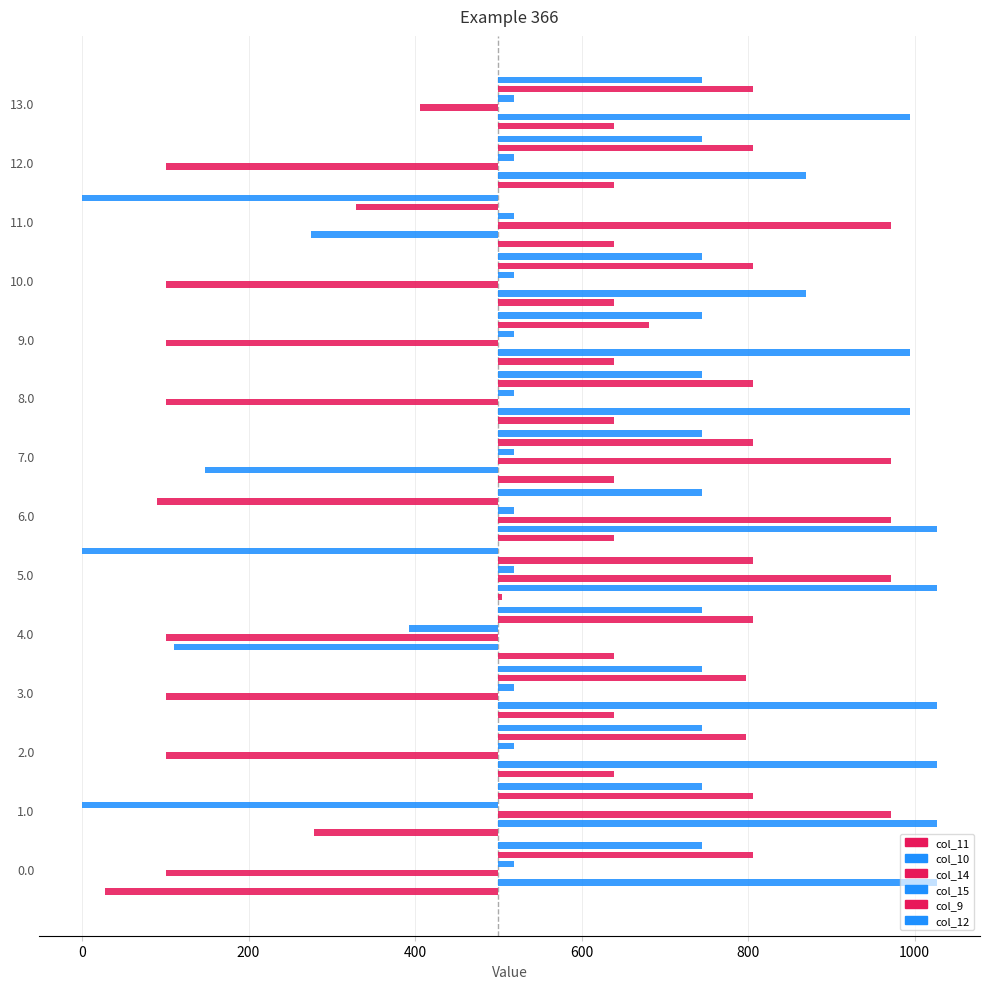

At how many categories does at least one series exceed -277?

14